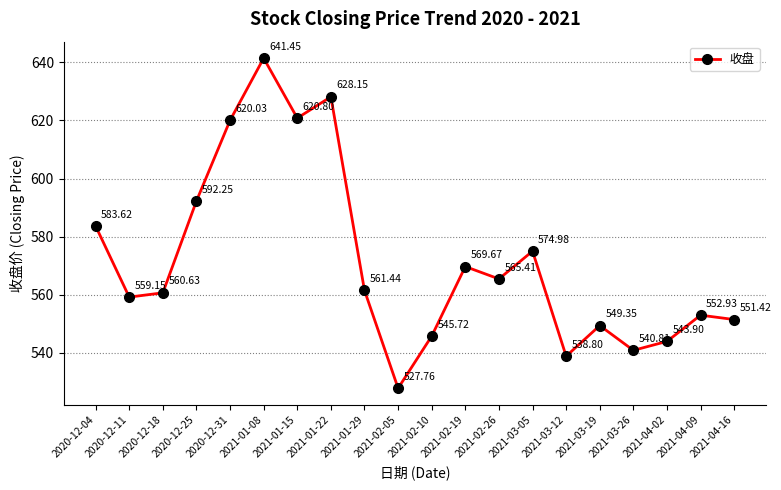

Between 2020-12-18 and 2021-03-26, which is larger?

2020-12-18